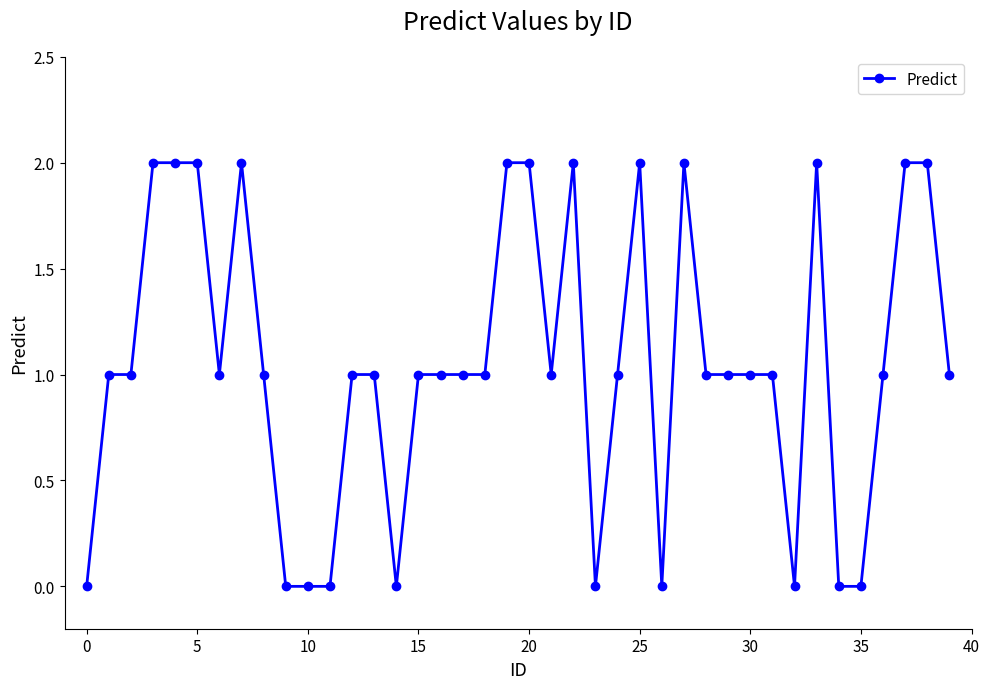

Count the values in the range 1 to 2.

30